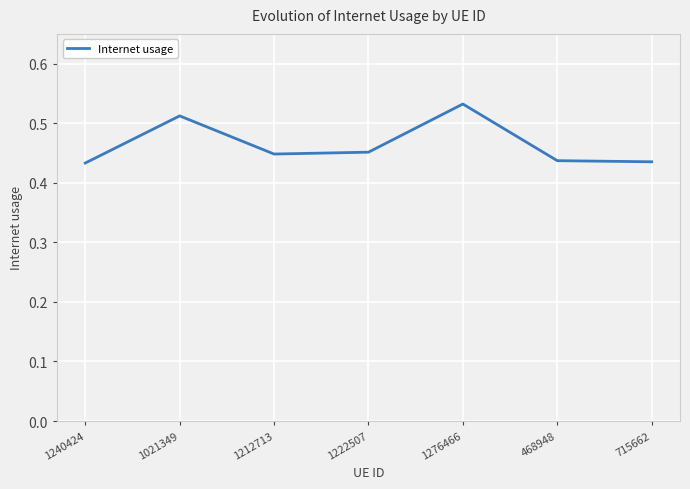

What position from the right is 1276466?

3